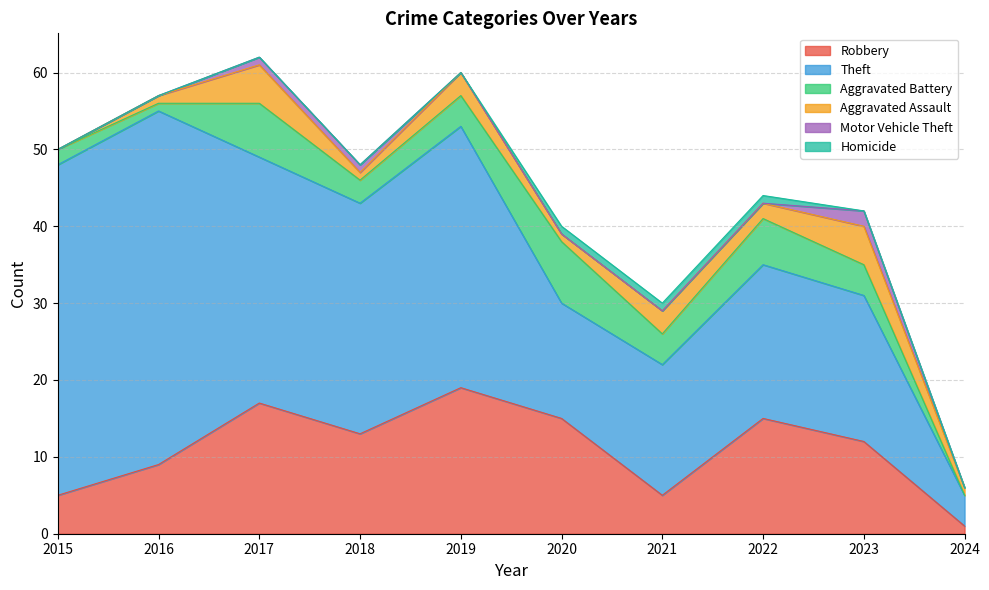

At 2021, list the series in order from largest to smallest.

Theft, Robbery, Aggravated Battery, Aggravated Assault, Homicide, Motor Vehicle Theft